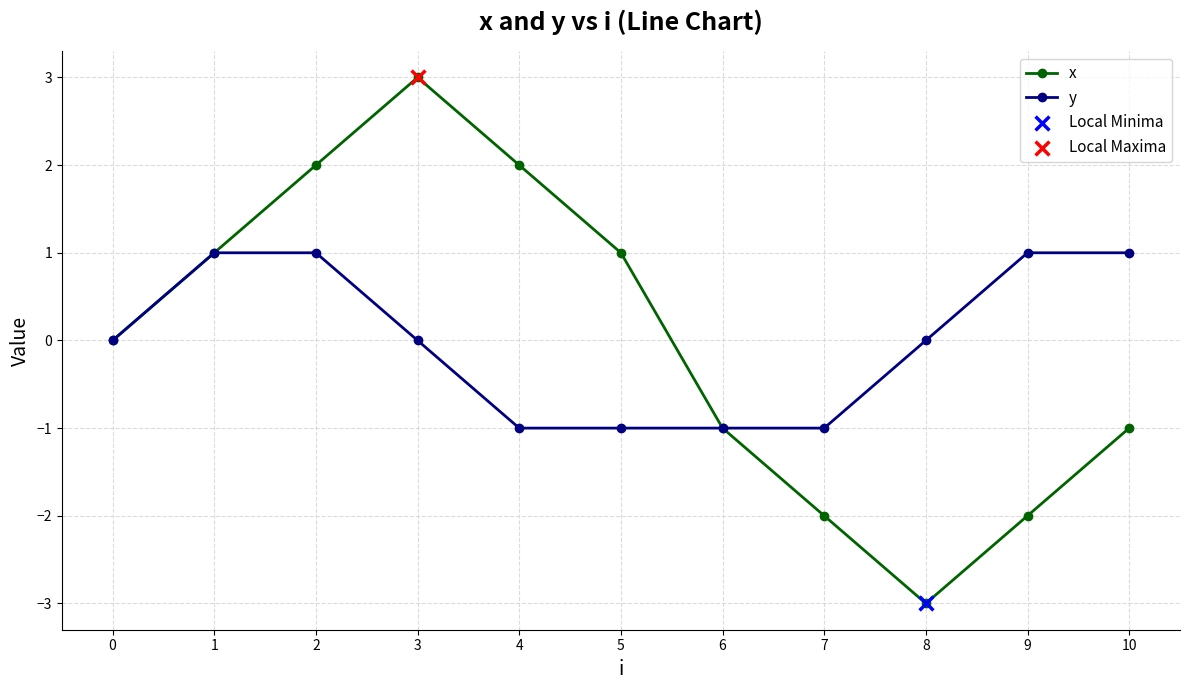

What is the total value across all series at 7?

-3